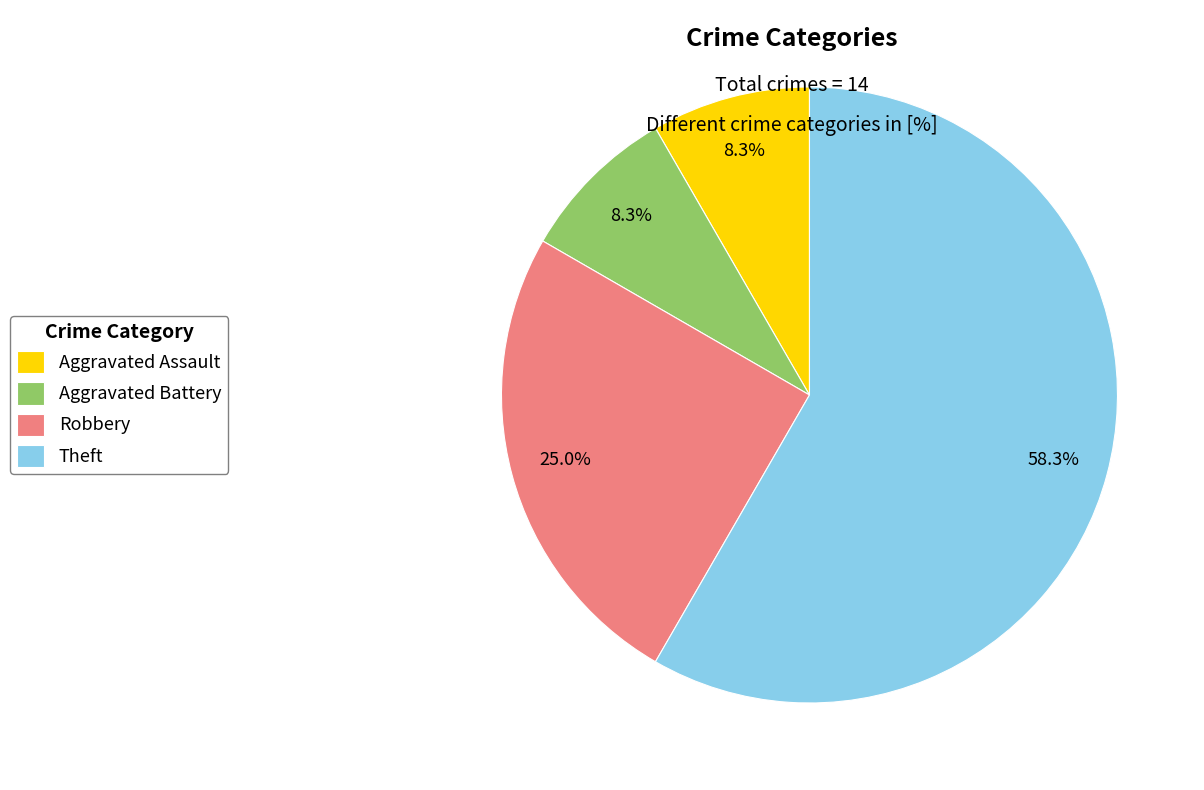

Between Theft and Aggravated Assault, which is larger?

Theft